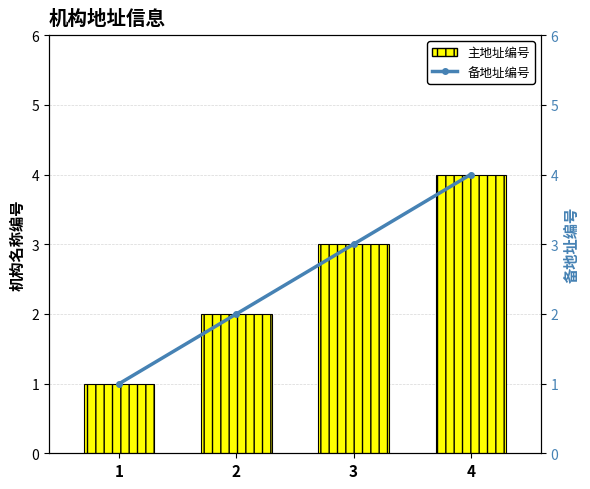

What is the total value across all series at 2?

4